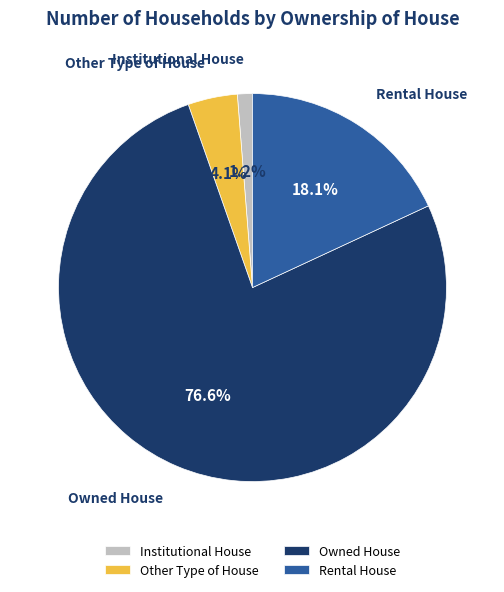

What is the ratio of the value at Institutional House to the value at Rental House?

0.1